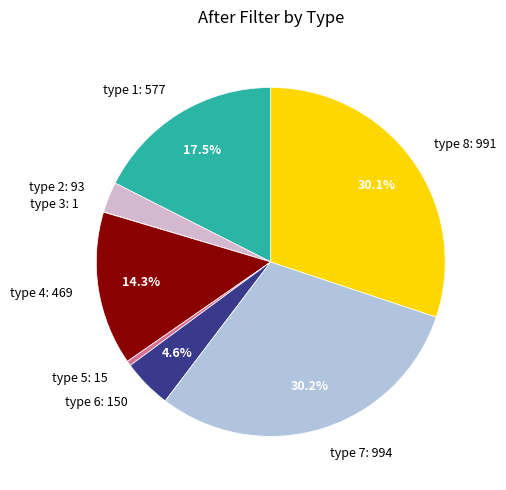

Is there any slice that represents more than half of the pie?

No